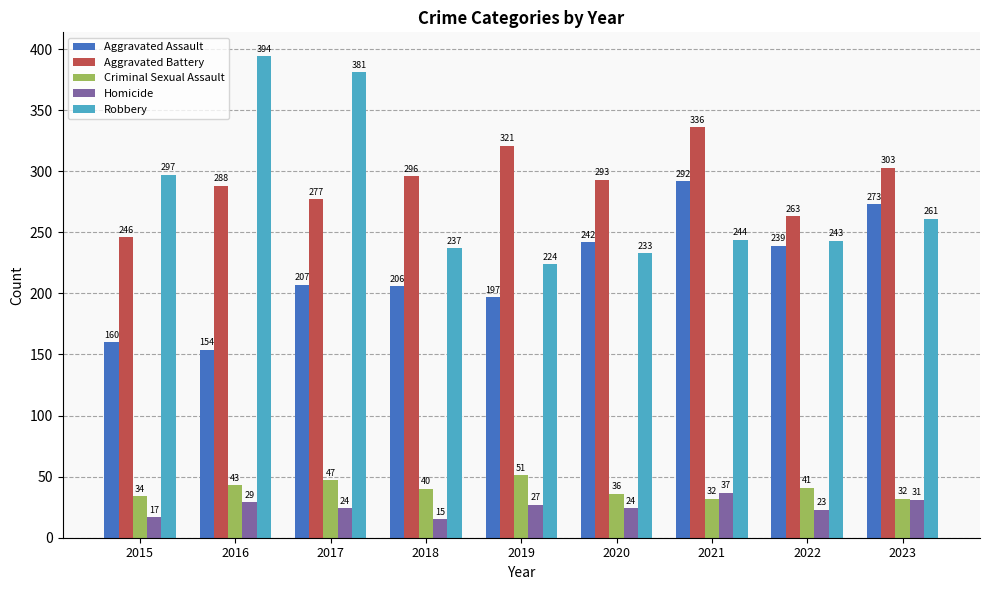

At which label is Aggravated Battery closest to 291?

2020